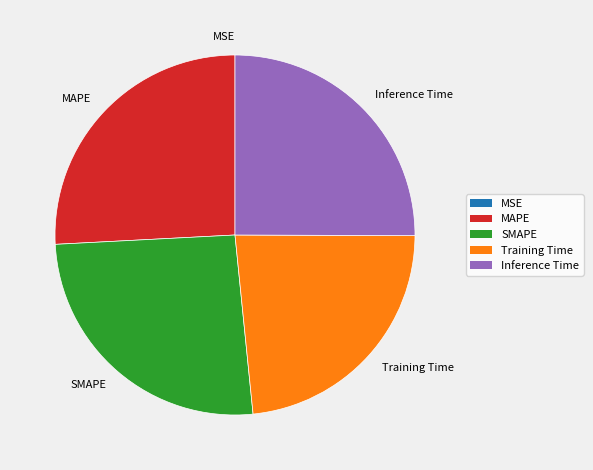

Is it true that Inference Time is 25% of the pie?

True